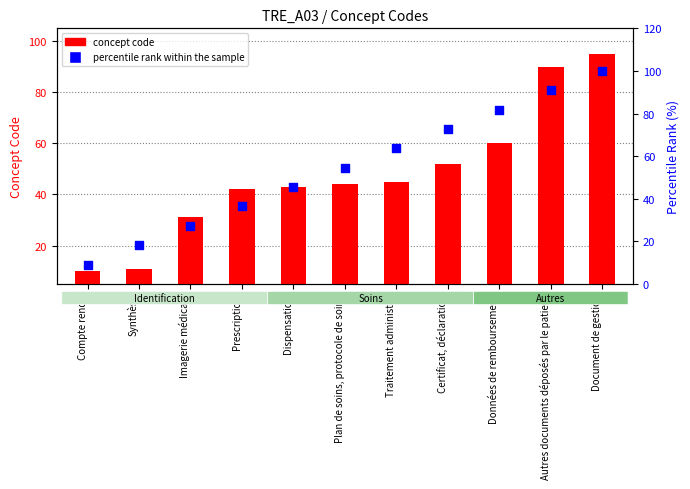

What are all the series names shown in the legend?

concept code, percentile rank within the sample